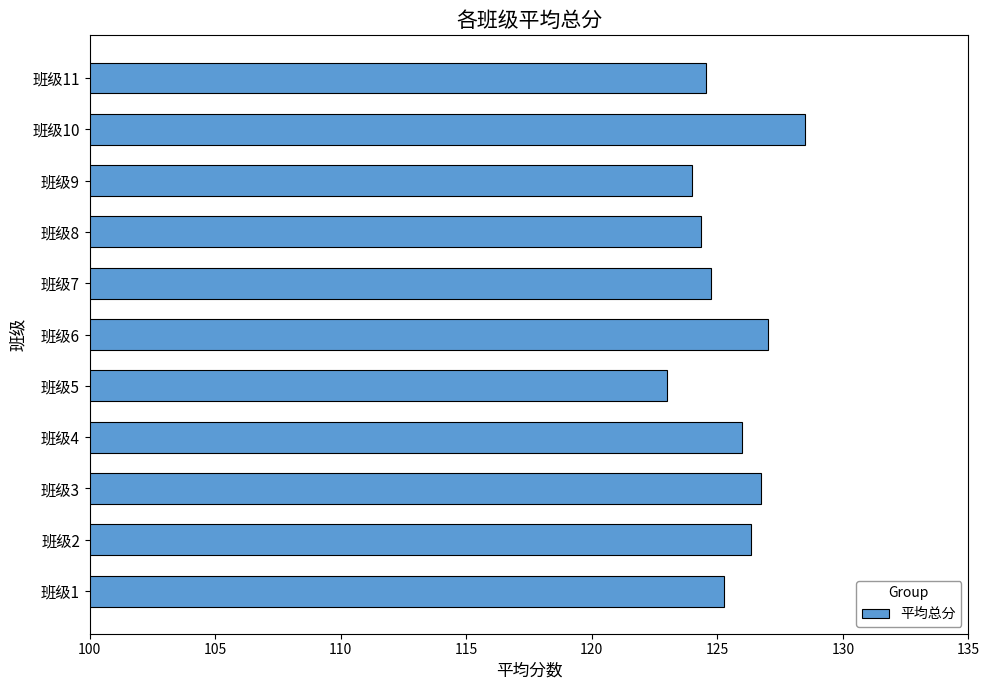

What is the smallest value displayed?

123.0